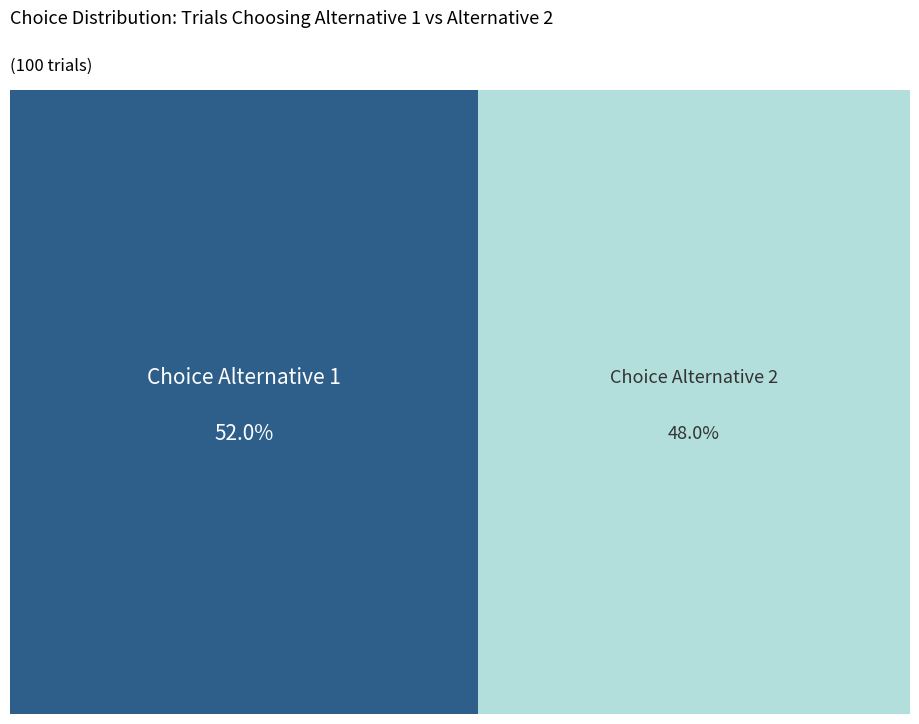

To the nearest percent, what is the combined percentage of true and false?

100%